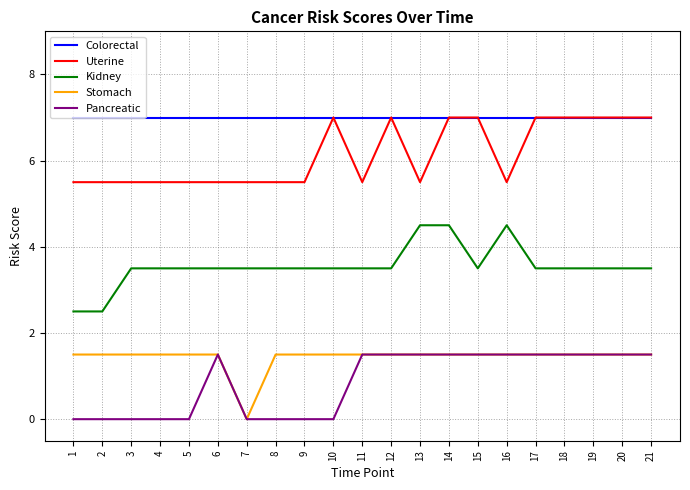

Which series changed the most between 2 and 8?

Kidney